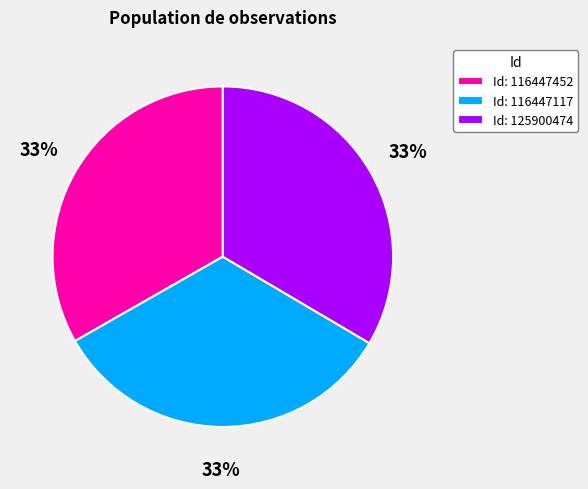

The Id: 116447452 slice represents 33% of the pie. True or false?

True